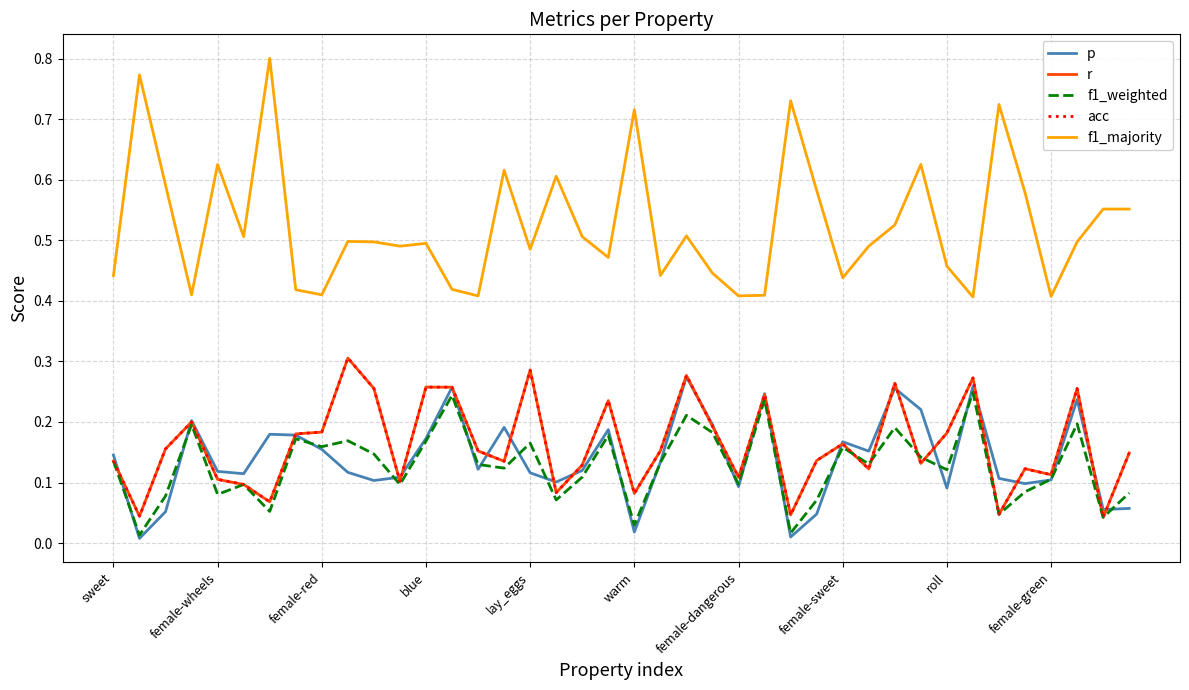

What is the difference between the maximum and minimum values in the p series?

0.3